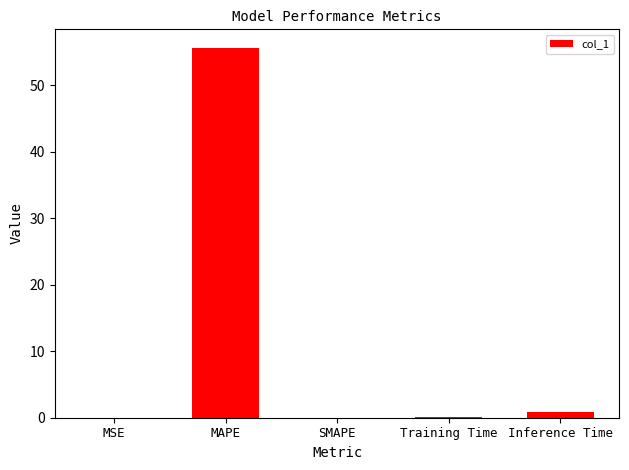

What is the approximate value at MAPE?

55.6